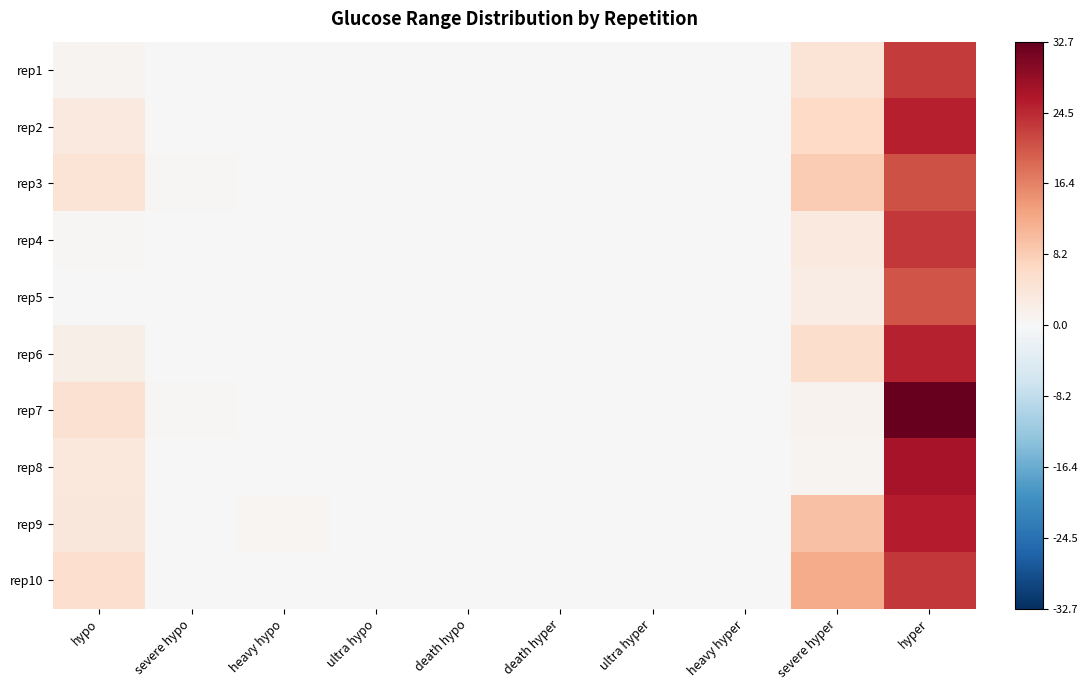

What is the total value across all series at hypo?

0.9